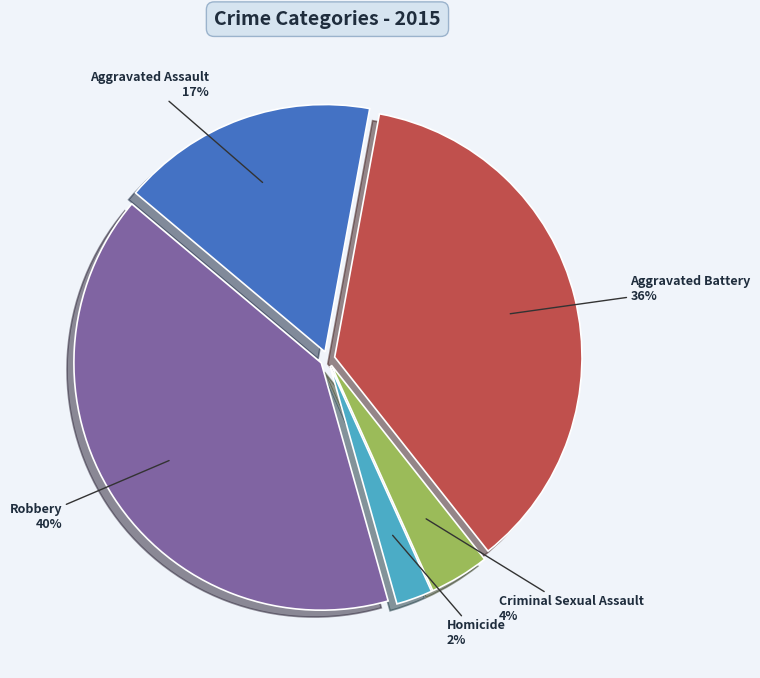

Is there any slice that represents more than half of the pie?

No